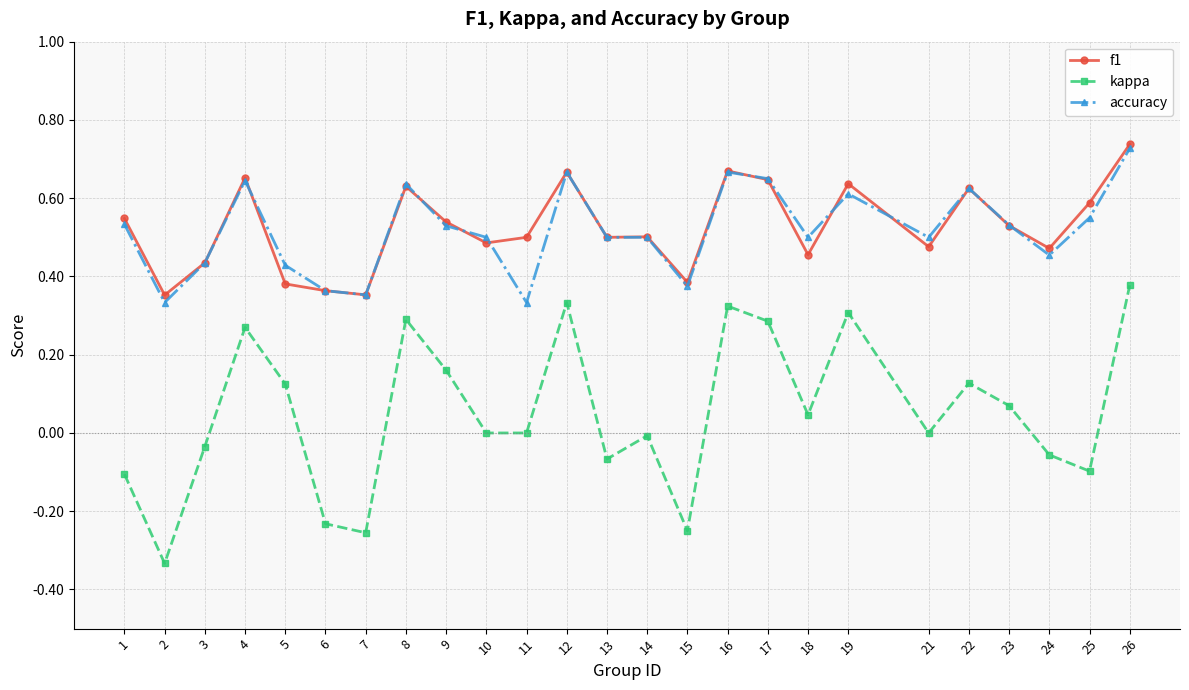

Where is the first local minimum for accuracy?

2